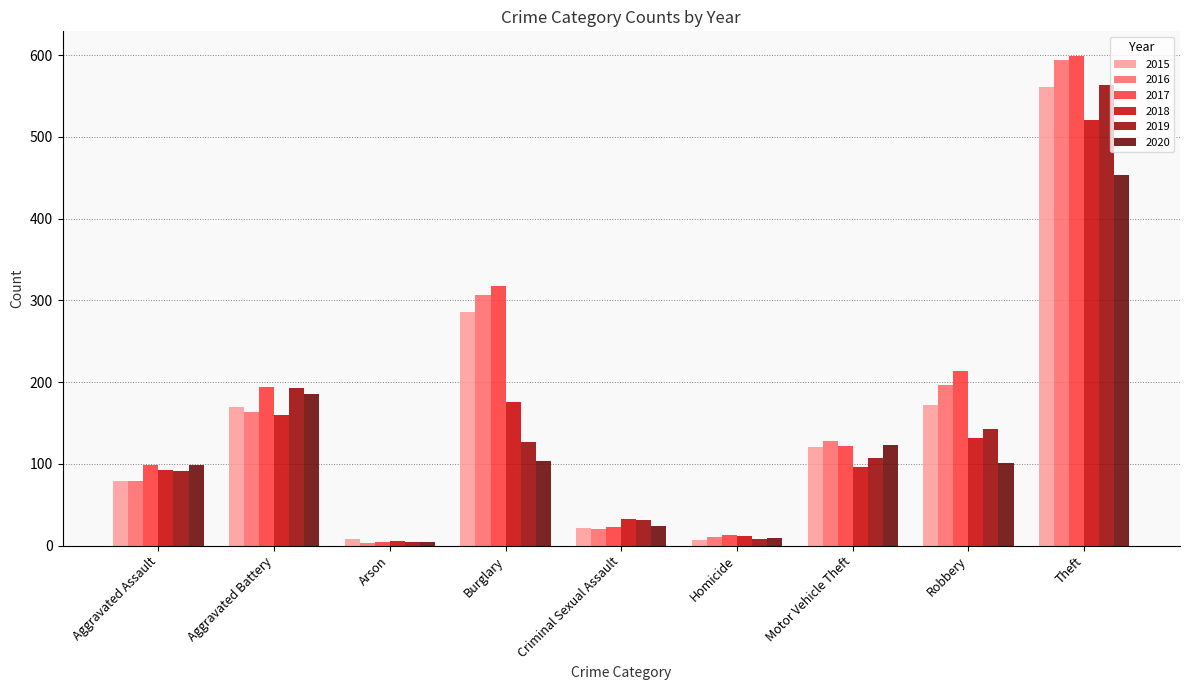

Which series has the widest spread of values?

2017